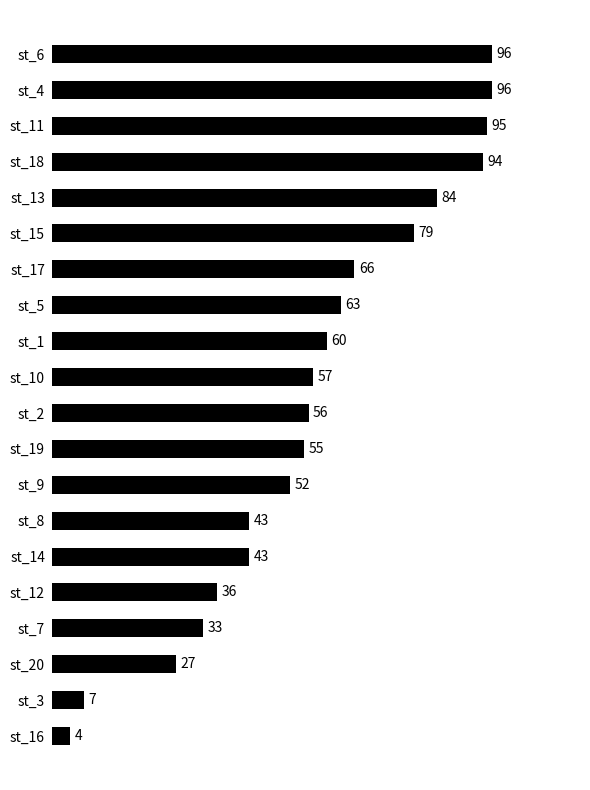

Reading top to bottom, extract all data points from this chart.

96	96	95	94	84	79	66	63	60	57	56	55	52	43	43	36	33	27	7	4